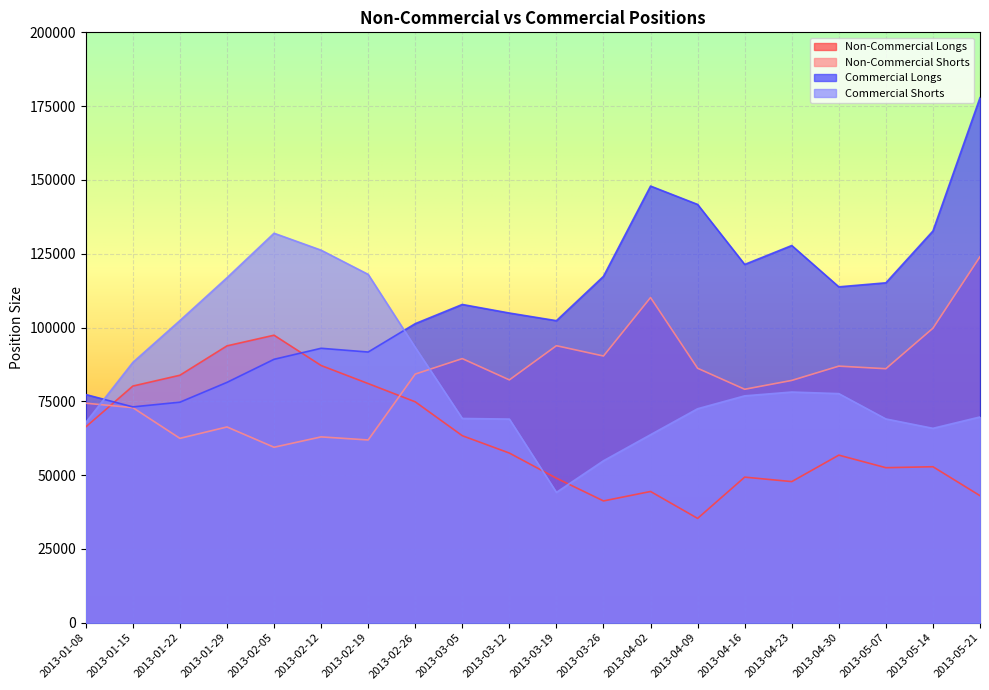

After their last crossing, which series has the higher values: Commercial Shorts or Non-Commercial Longs?

Commercial Shorts